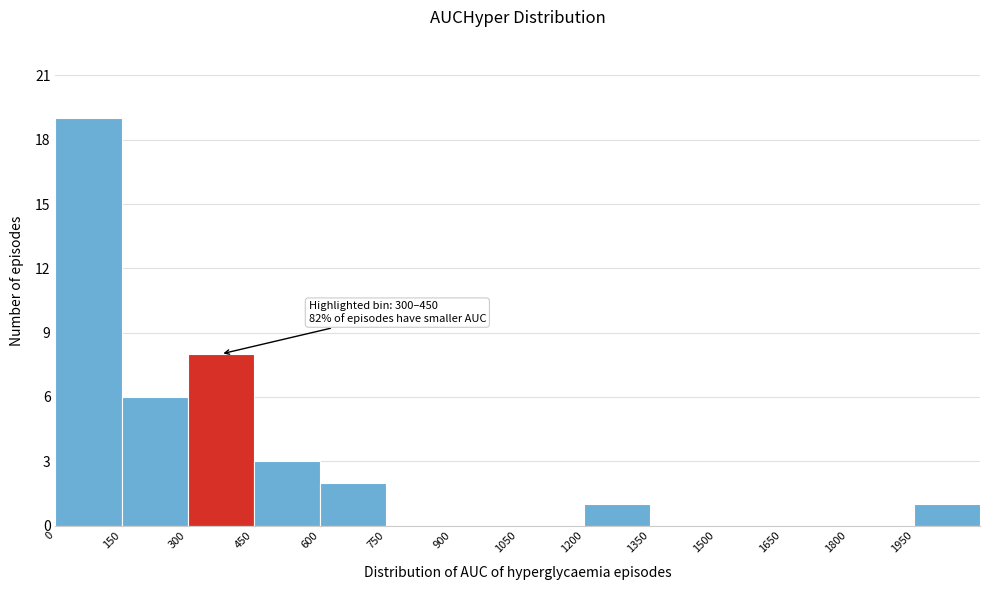

Over which range of the x-axis is the bar tallest?

0 to 150